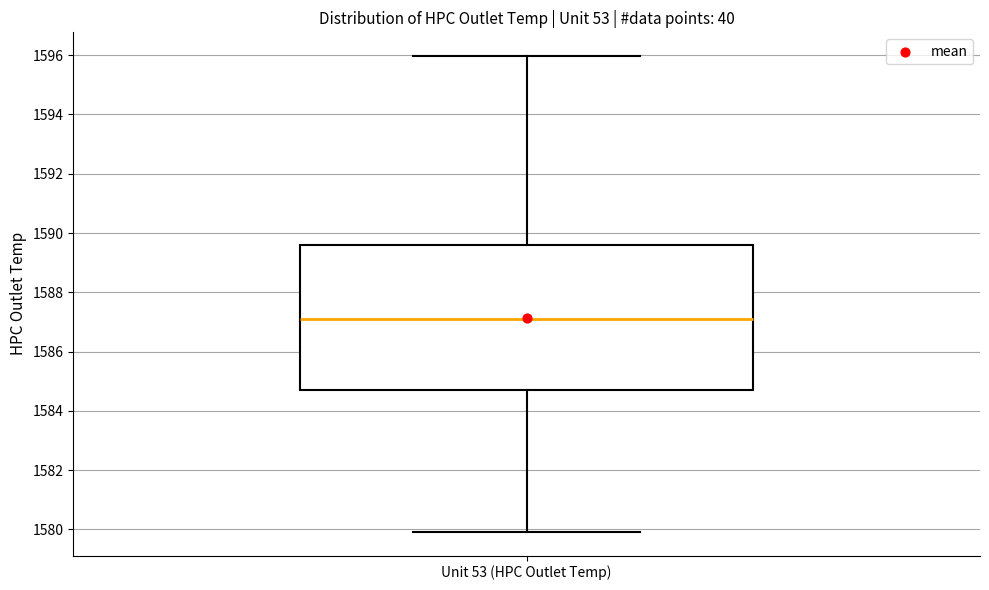

Where does the lower whisker of the box for Unit 53 (HPC Outlet Temp) end on the y-axis? The values are not printed on the chart, so give them approximately, as read against the axis.

1580.0